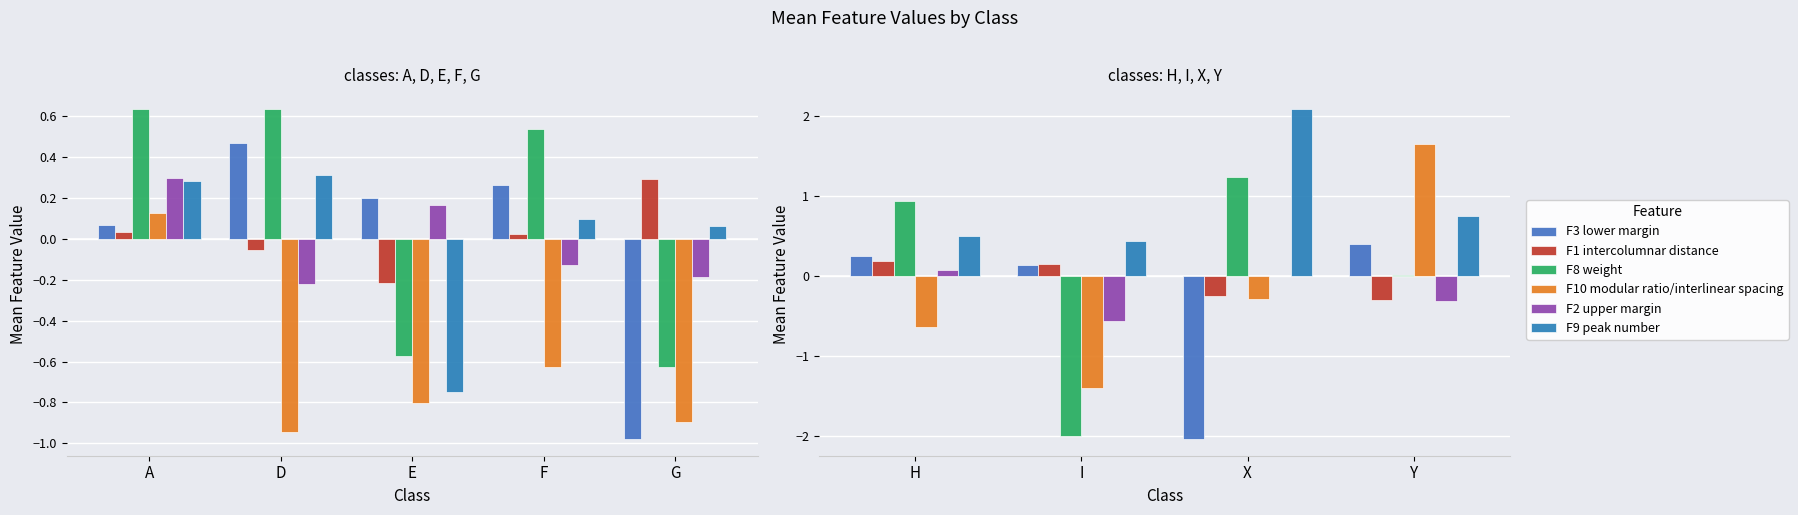

Which series has the largest total across all categories?

F9 peak number